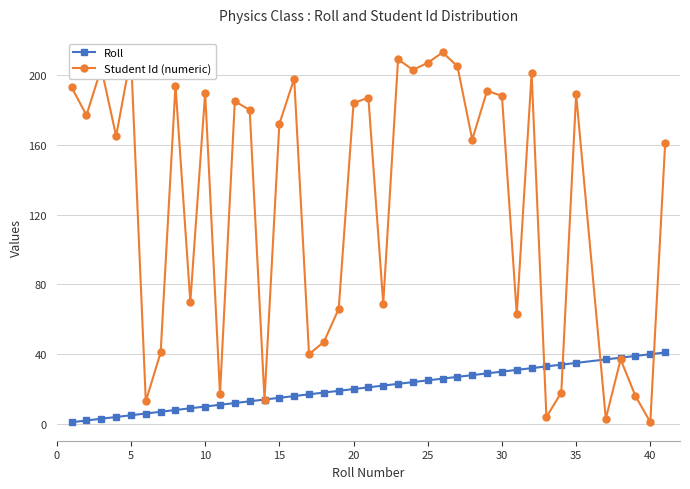

What is the maximum value for Student Id (numeric)?

213